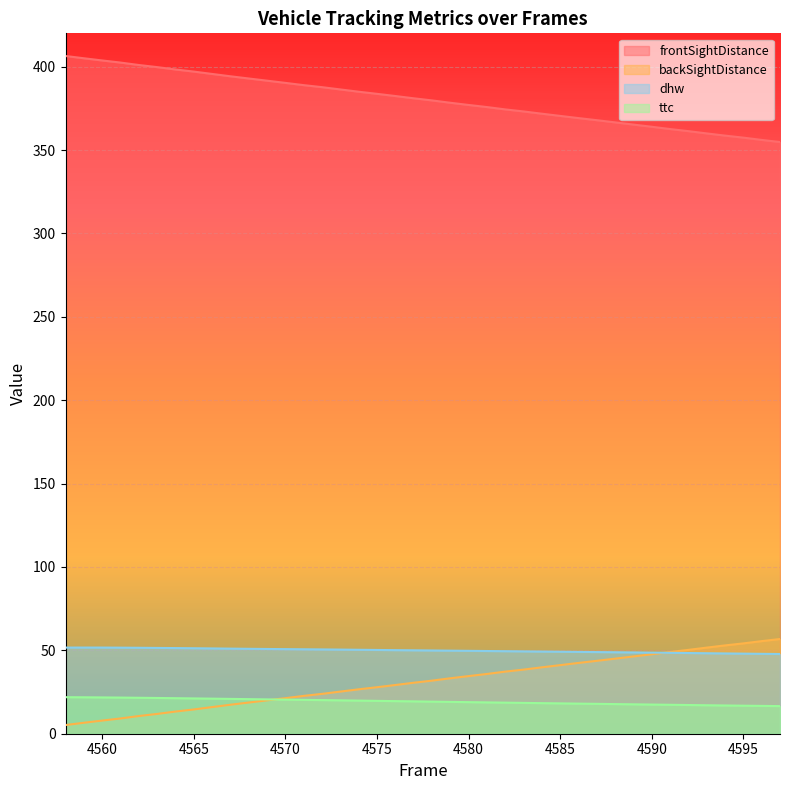

Which series has the widest spread of values?

backSightDistance